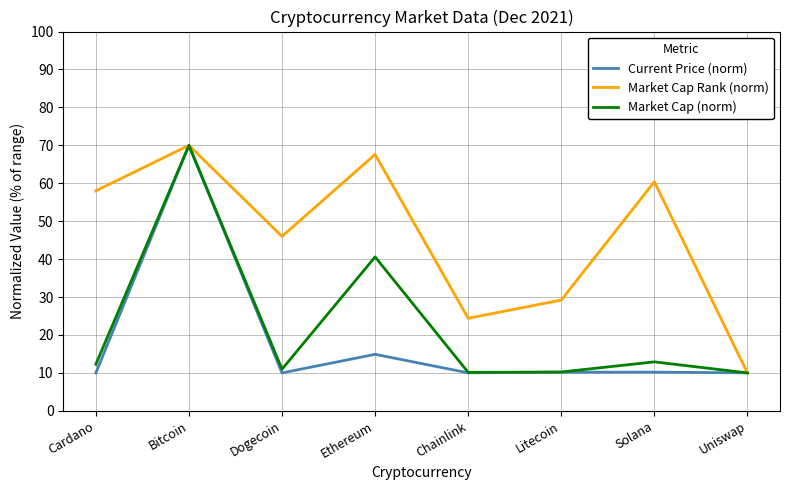

Where is Current Price (norm) nearest to the value 40?

Ethereum